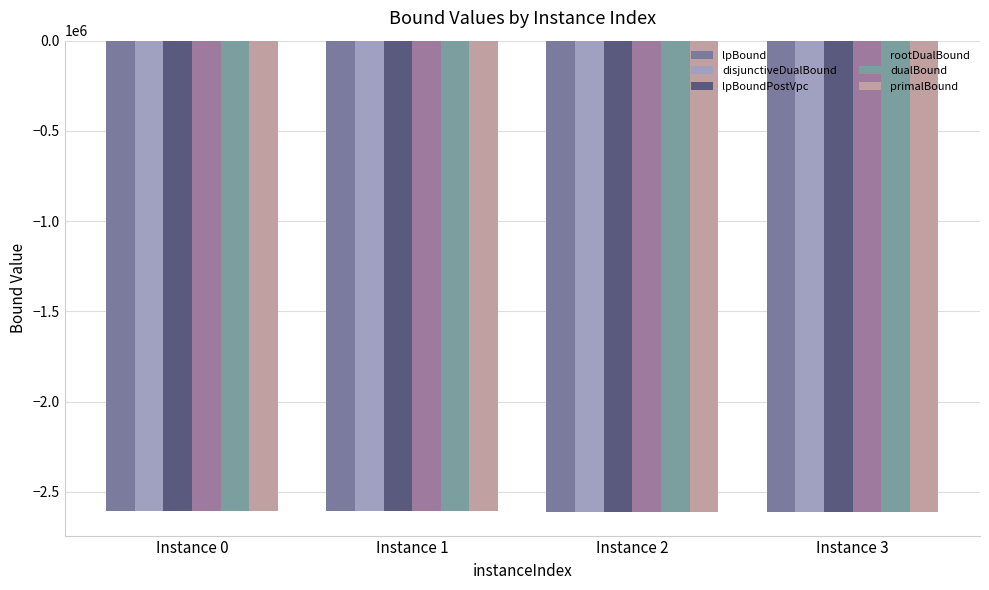

Which series has the largest total across all categories?

primalBound